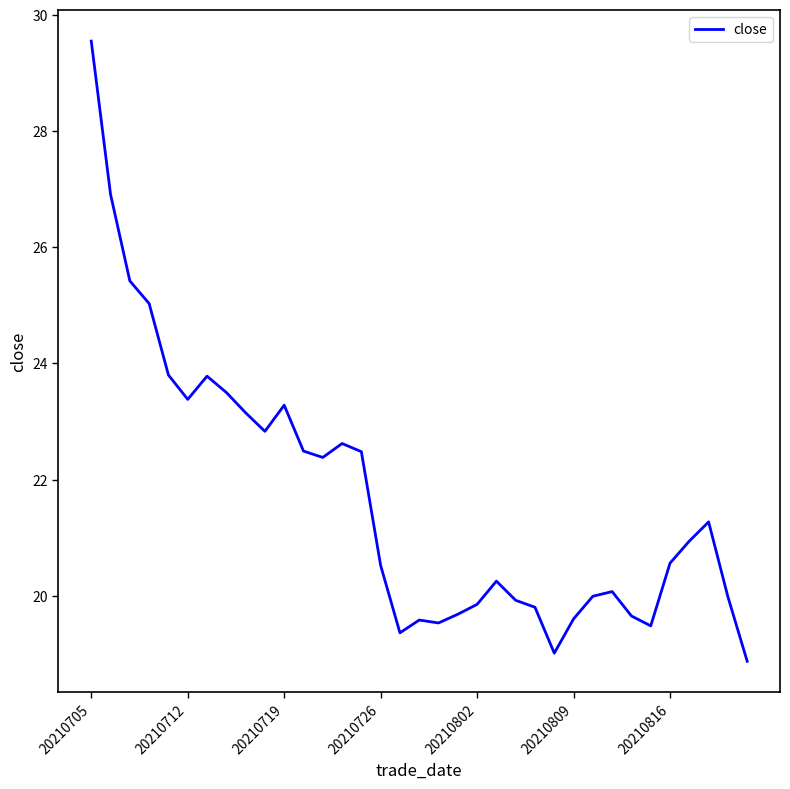

What is the maximum value shown in the chart?

29.6